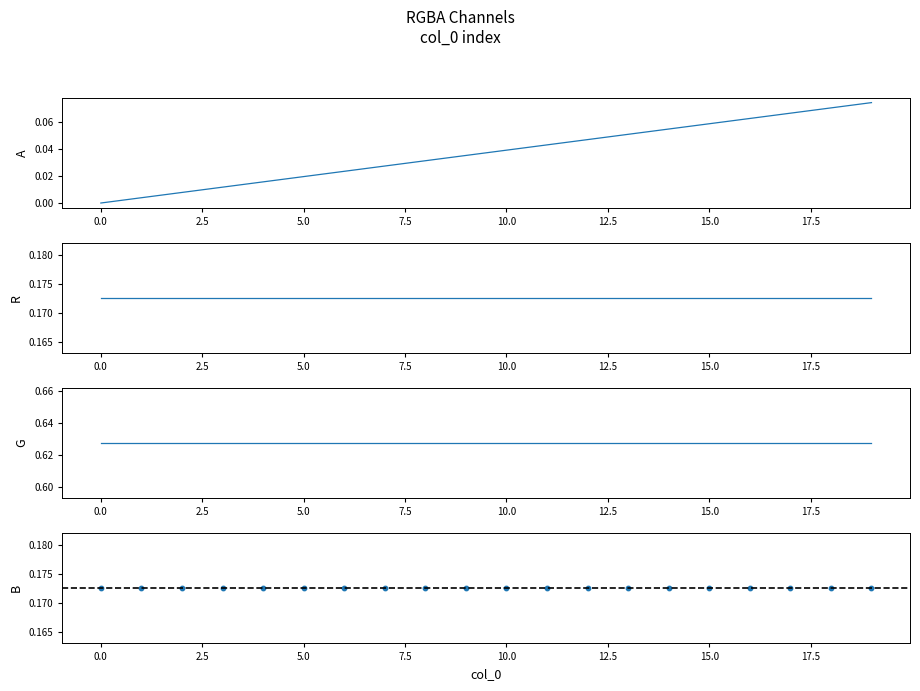

What are all the series names shown in the legend?

A, R, G, B